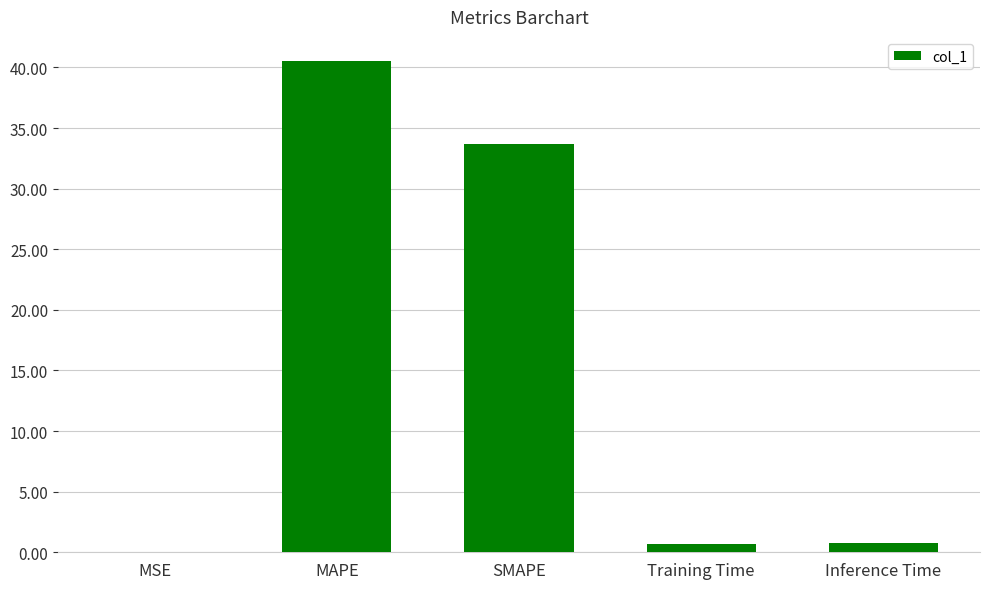

The value at MAPE is 40.5. True or false?

True